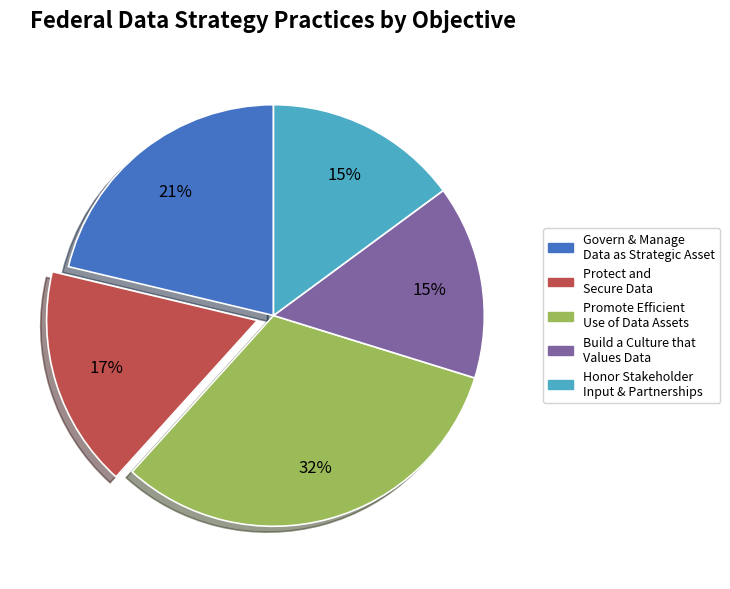

Does any single category account for the majority?

No